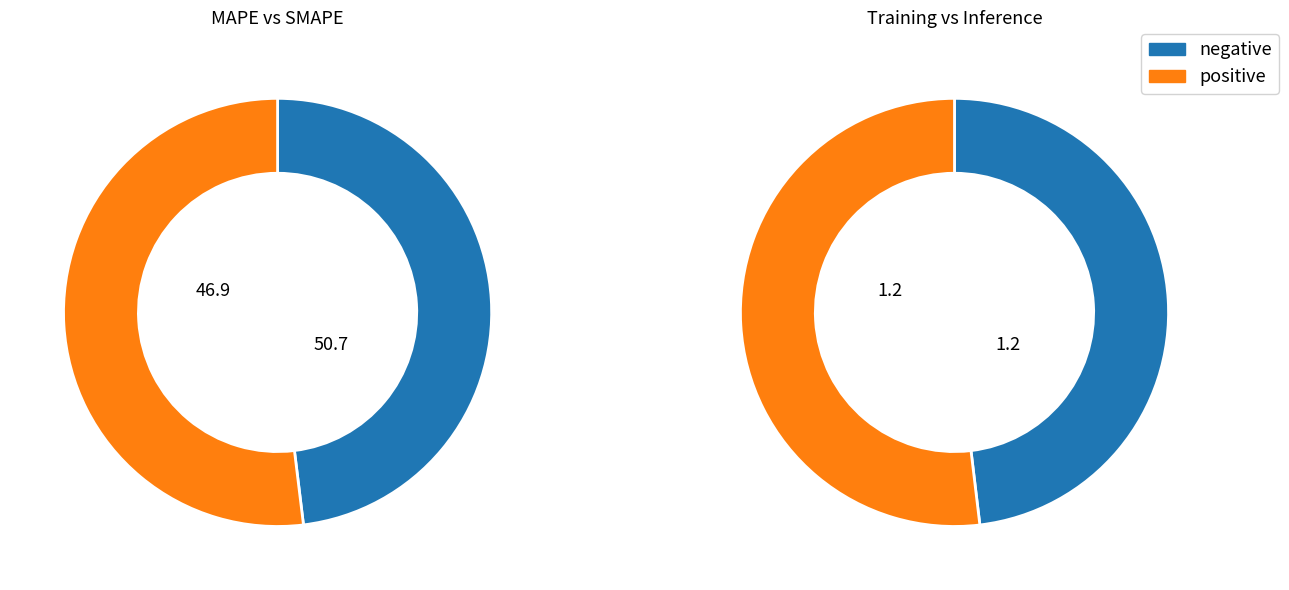

What percentage is NOT represented by MAPE?

53.1%